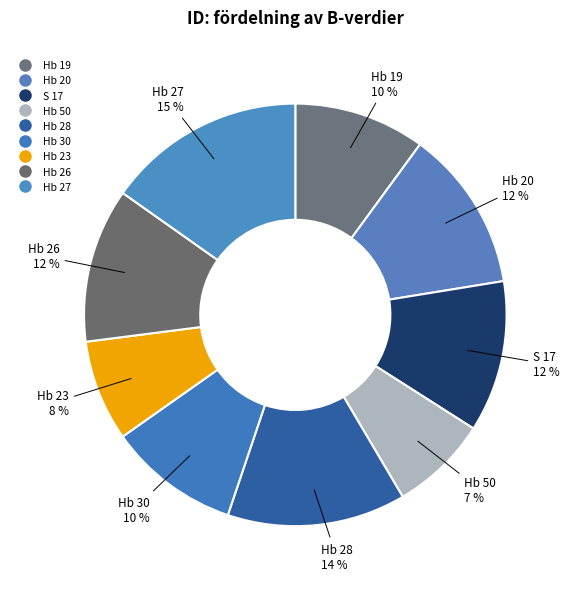

What percentage is NOT represented by Hb 28?

86.3%